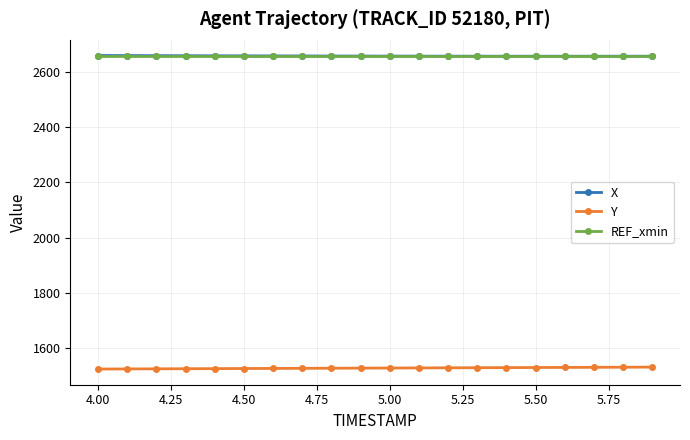

What is the maximum value shown in the chart?

2658.3